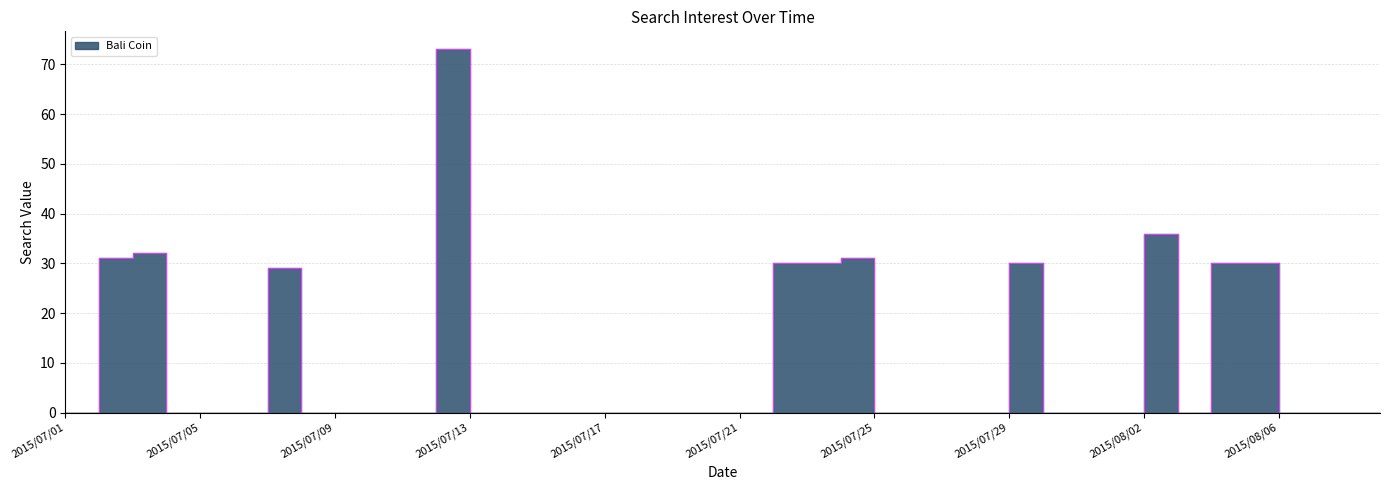

What is the label of the 19th point from the left?

2015/07/19